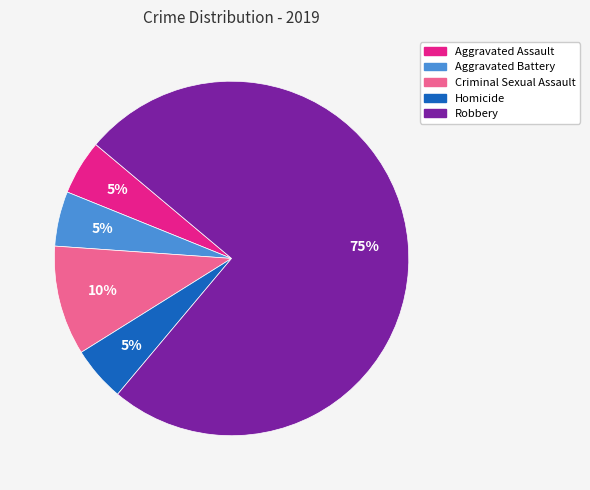

Which category has the biggest portion of the pie?

Robbery